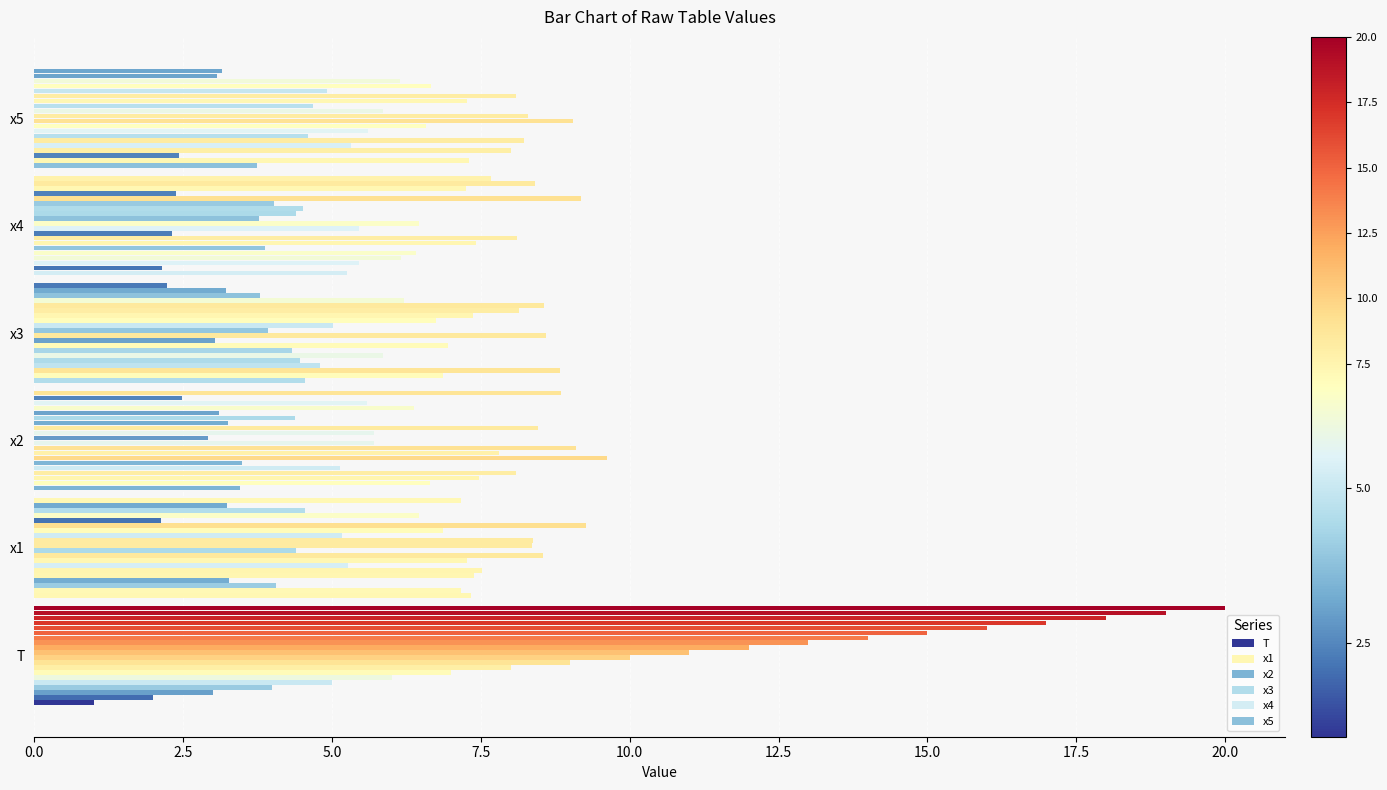

Reading right to left, what are all the values shown in this chart?

T: 20.0	19.0	18.0	17.0	16.0	15.0	14.0	13.0	12.0	11.0	10.0	9.0	8.0	7.0	6.0	5.0	4.0	3.0	2.0	1.0
x1: 7.2	3.2	4.5	6.5	2.1	9.3	6.9	5.2	8.4	8.4	4.4	8.5	7.3	5.3	7.5	7.4	3.3	4.1	7.2	7.3
x2: 8.8	2.5	5.6	6.4	3.1	4.4	3.3	8.5	5.7	2.9	5.7	9.1	7.8	9.6	3.5	5.1	8.1	7.5	6.6	3.5
x3: 2.2	3.2	3.8	6.2	8.6	8.1	7.4	6.7	5.0	3.9	8.6	3.0	6.9	4.3	5.9	4.5	4.8	8.8	6.9	4.5
x4: 7.7	8.4	7.3	2.4	9.2	4.0	4.5	4.4	3.8	6.5	5.5	2.3	8.1	7.4	3.9	6.4	6.2	5.5	2.1	5.2
x5: 3.1	3.1	6.1	6.7	4.9	8.1	7.3	4.7	5.9	8.3	9.0	6.6	5.6	4.6	8.2	5.3	8.0	2.4	7.3	3.7